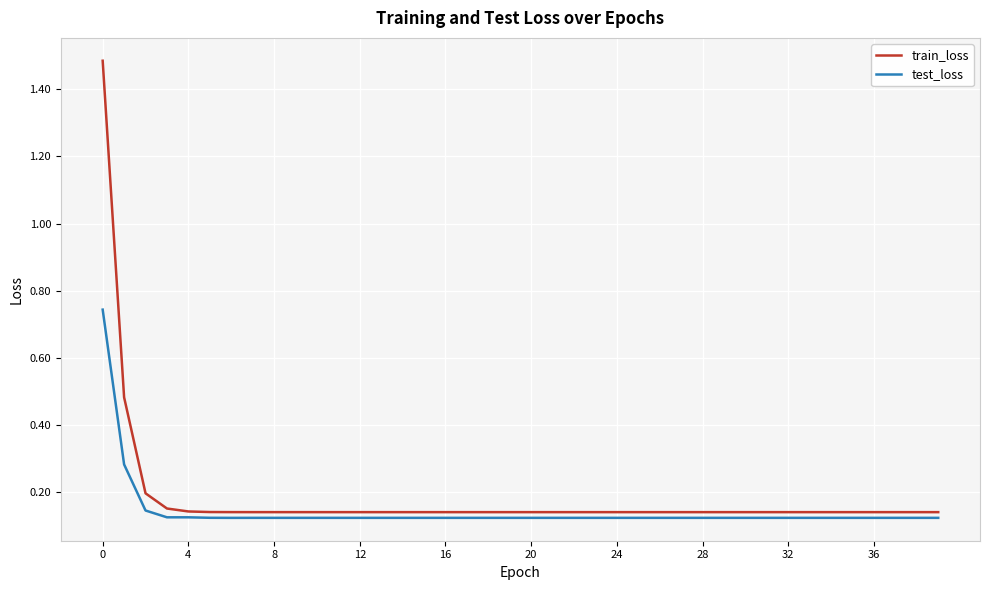

True or false: test_loss and train_loss intersect in this chart.

False